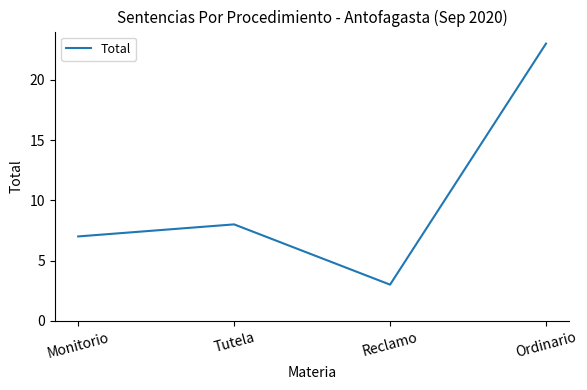

What is the average value?

10